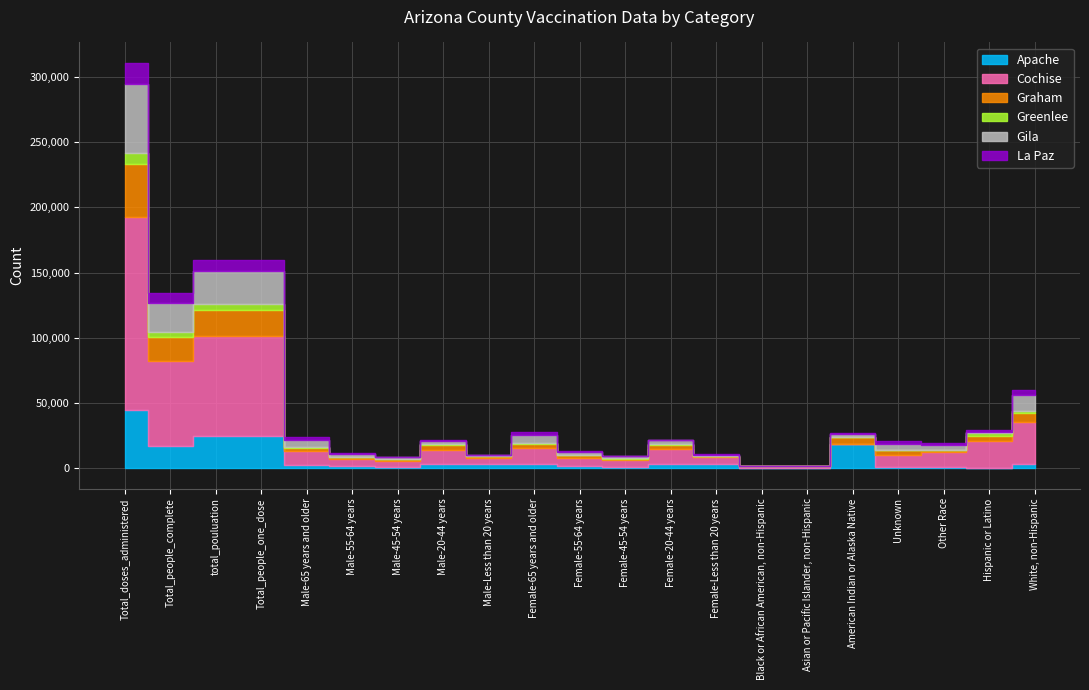

True or false: Greenlee and Graham intersect in this chart.

False